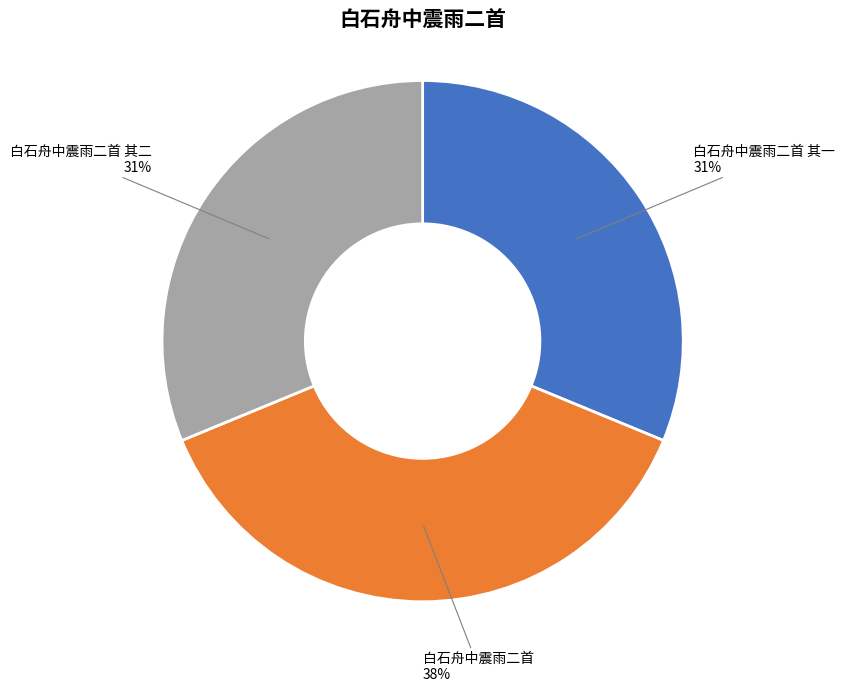

Which category has the biggest portion of the pie?

白石舟中震雨二首